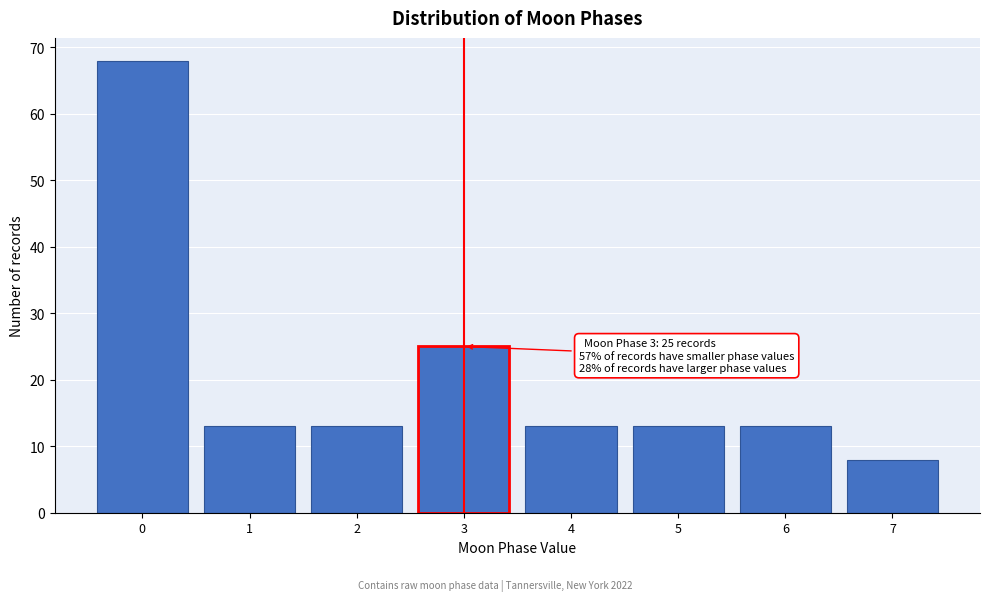

Reading left to right, transcribe all the data shown in this chart.

68	13	13	25	13	13	13	8